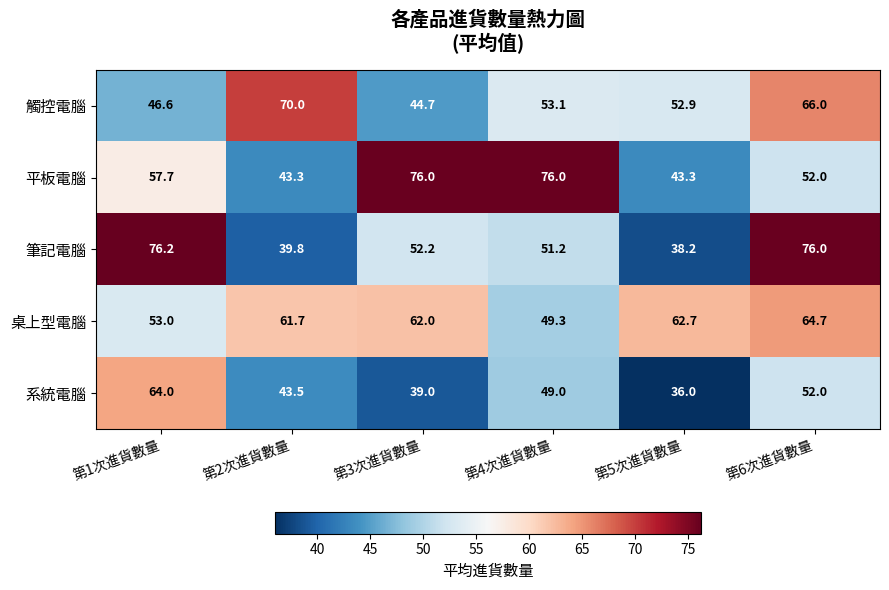

Which series has the widest spread of values?

筆記電腦